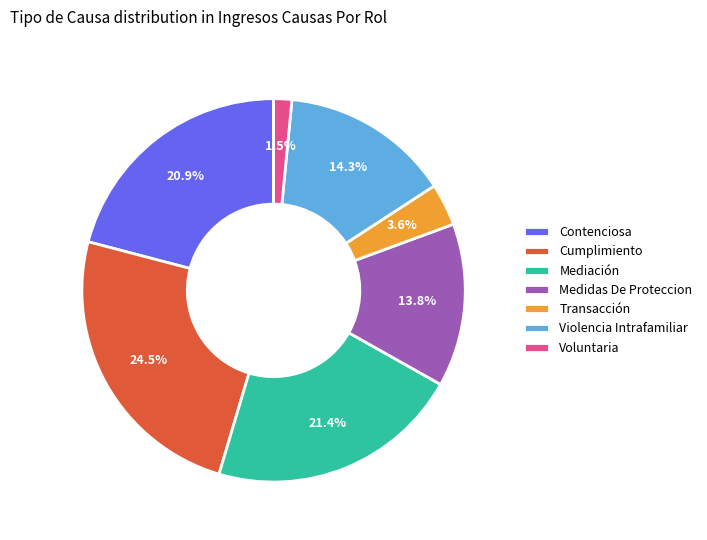

The Transacción slice represents 4% of the pie. True or false?

True